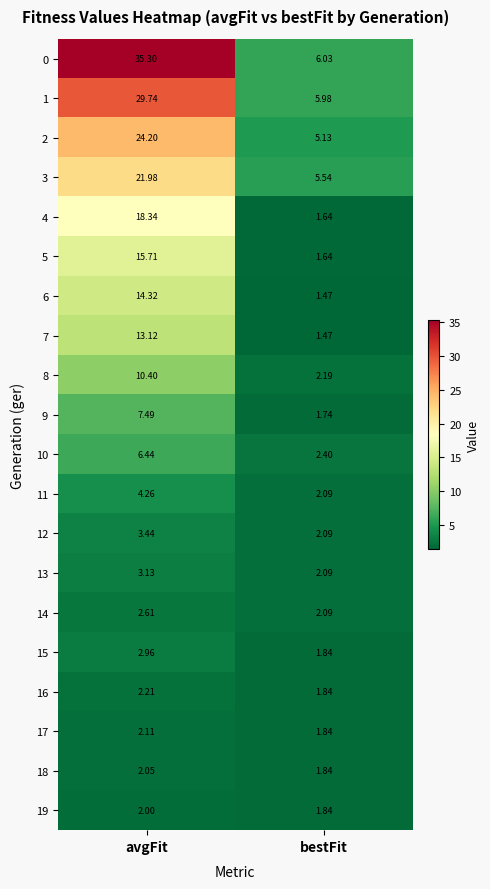

List the labels in order of 19 value, smallest first.

bestFit, avgFit